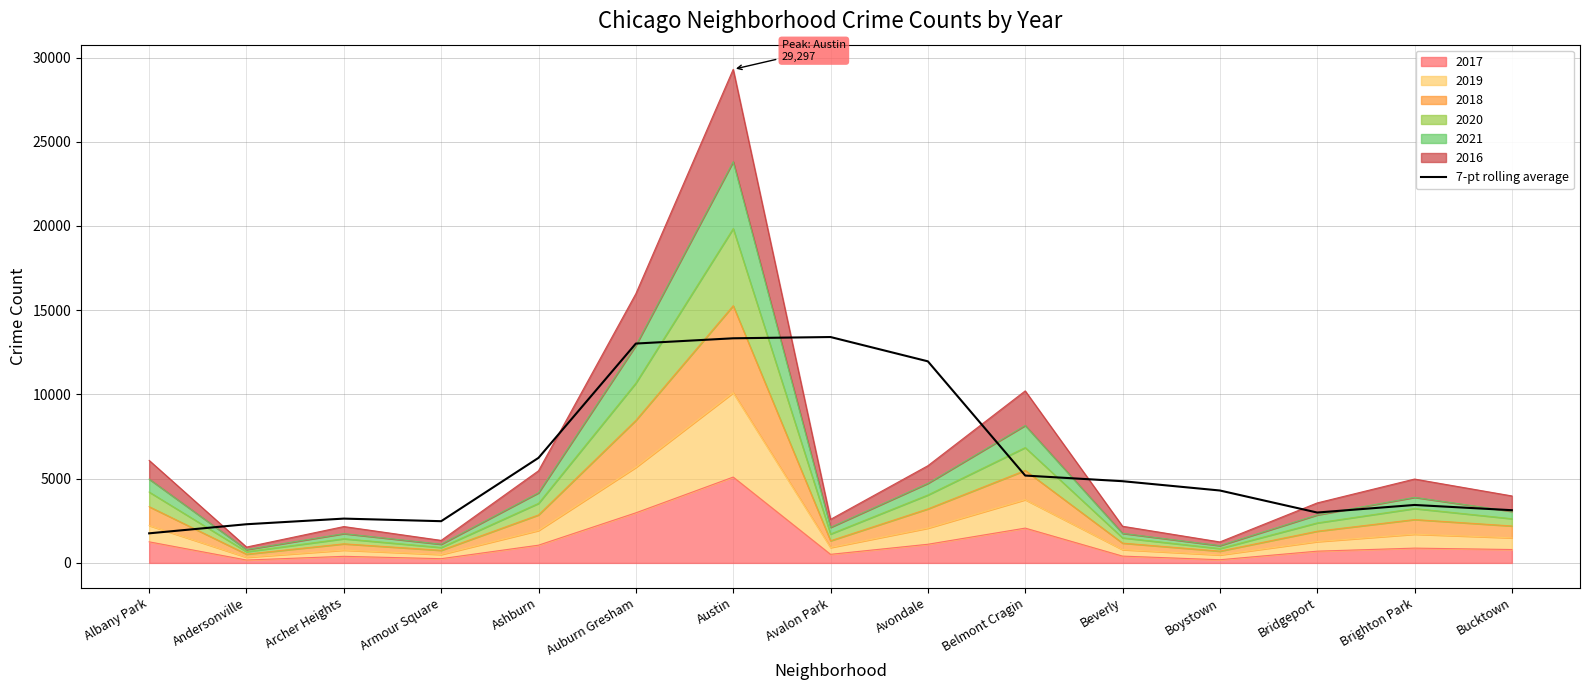

What is the sum of all values?

91013.8